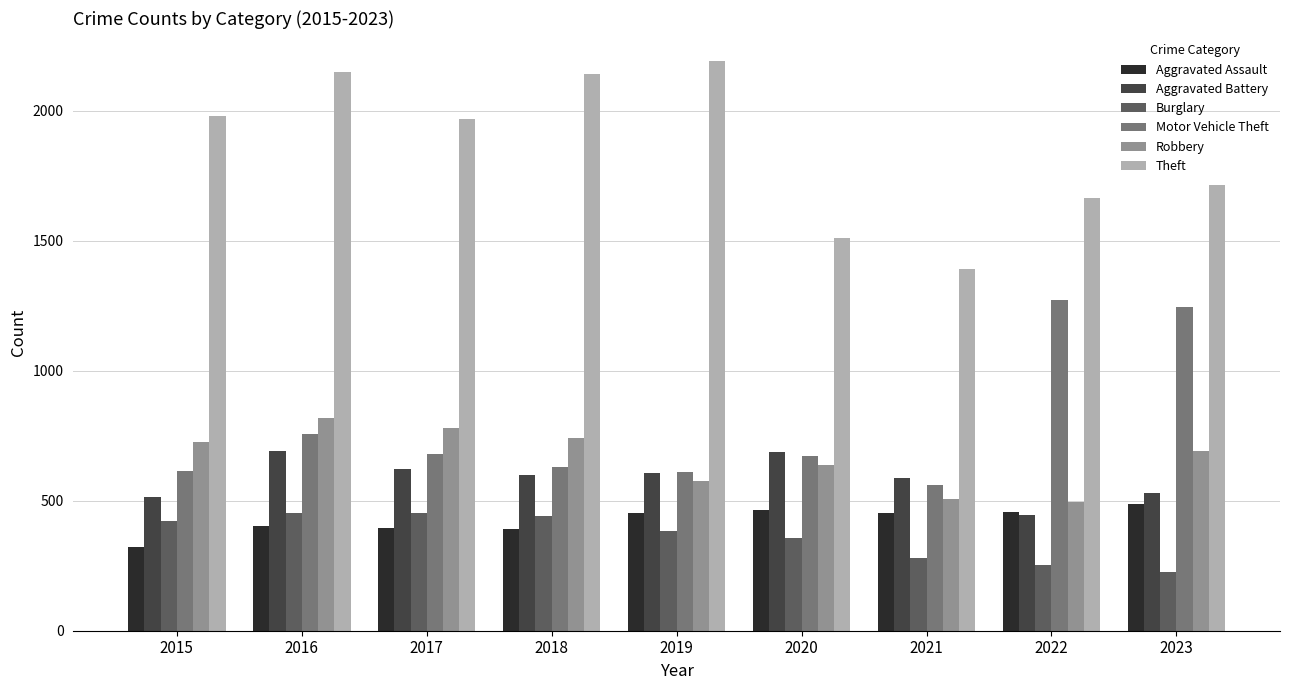

Is it true that Aggravated Assault equals 756 at 2022?

False